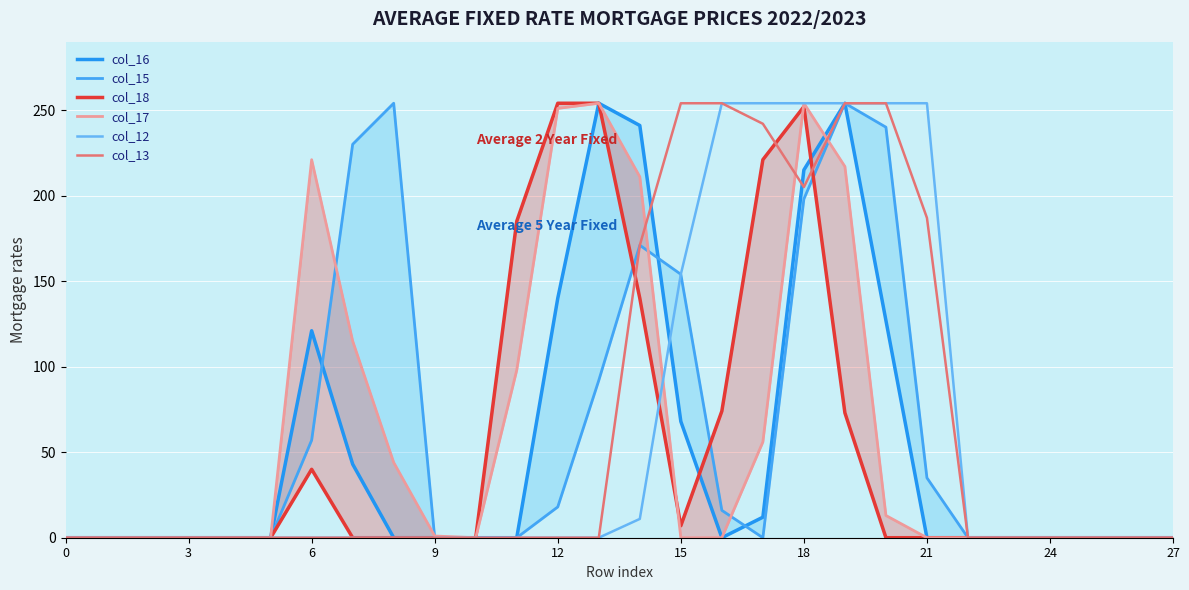

Which series ends up on top after the final intersection of col_18 and col_16?

col_16